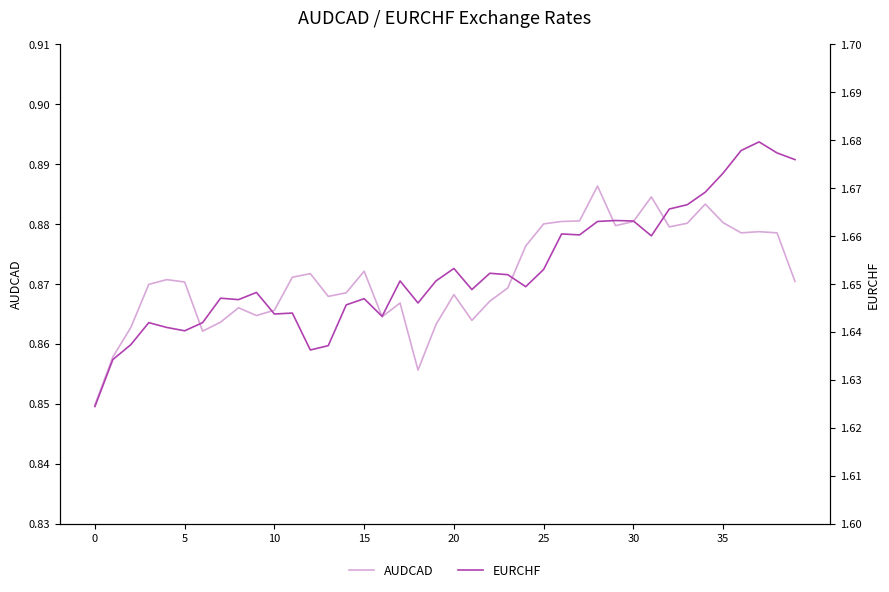

True or false: AUDCAD and EURCHF cross at least once.

False